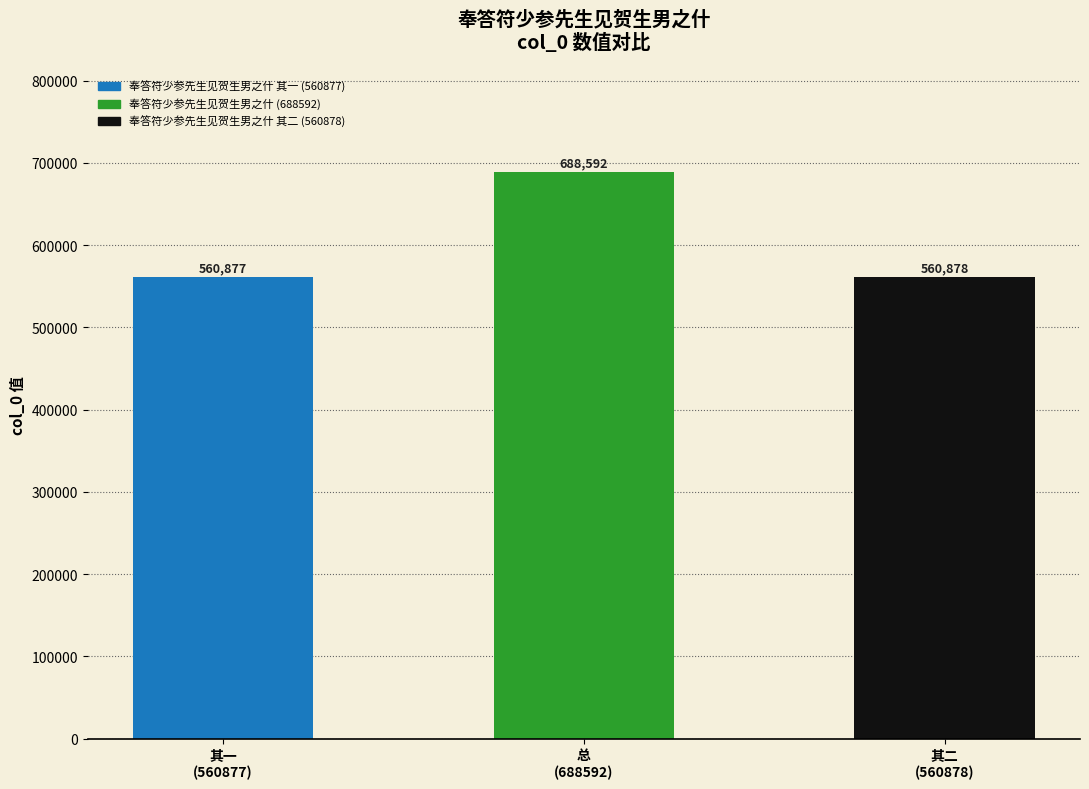

Which has a higher value, 其二
(560878) or 总
(688592)?

总
(688592)